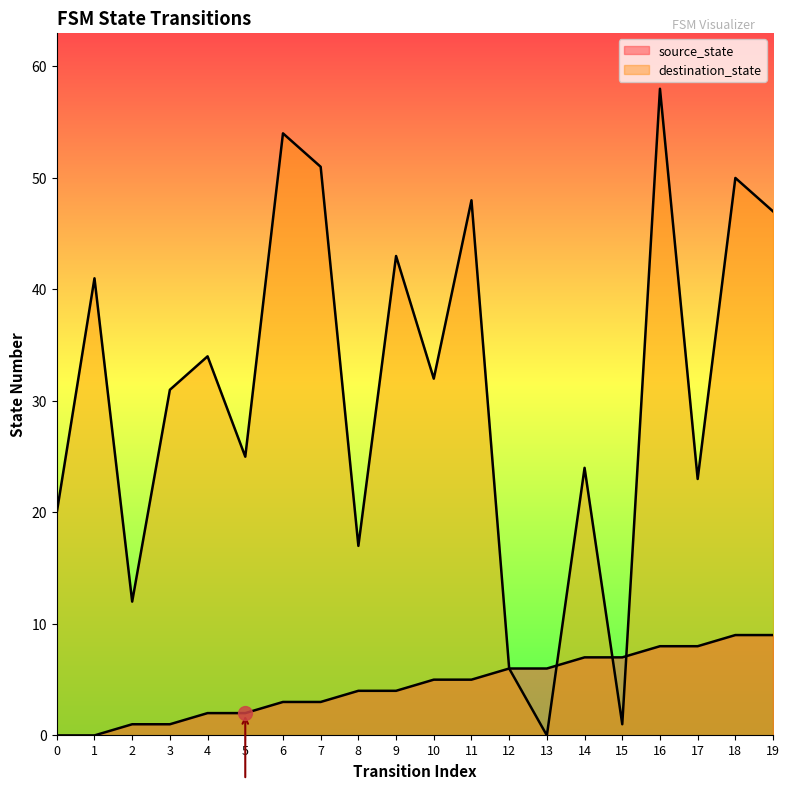

Is the value of destination_state at 1 greater than the value of source_state at 15?

Yes